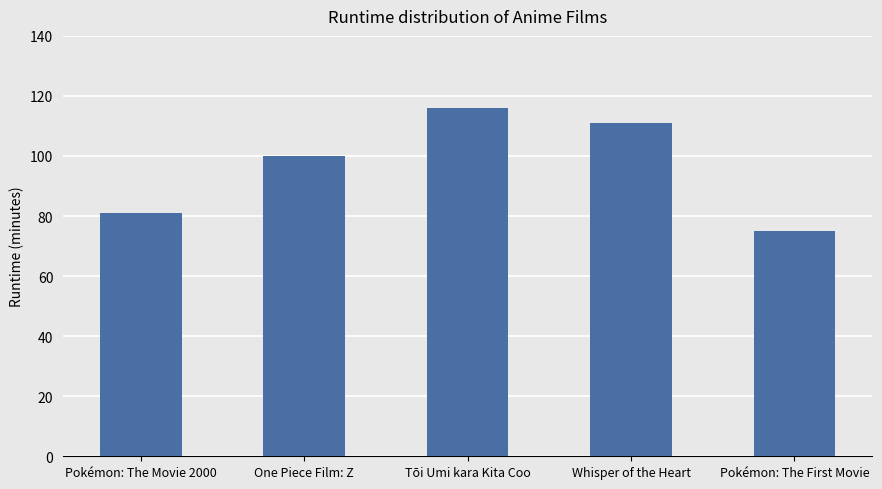

Rank the categories by value from lowest to highest.

Pokémon: The First Movie, Pokémon: The Movie 2000, One Piece Film: Z, Whisper of the Heart, Tōi Umi kara Kita Coo